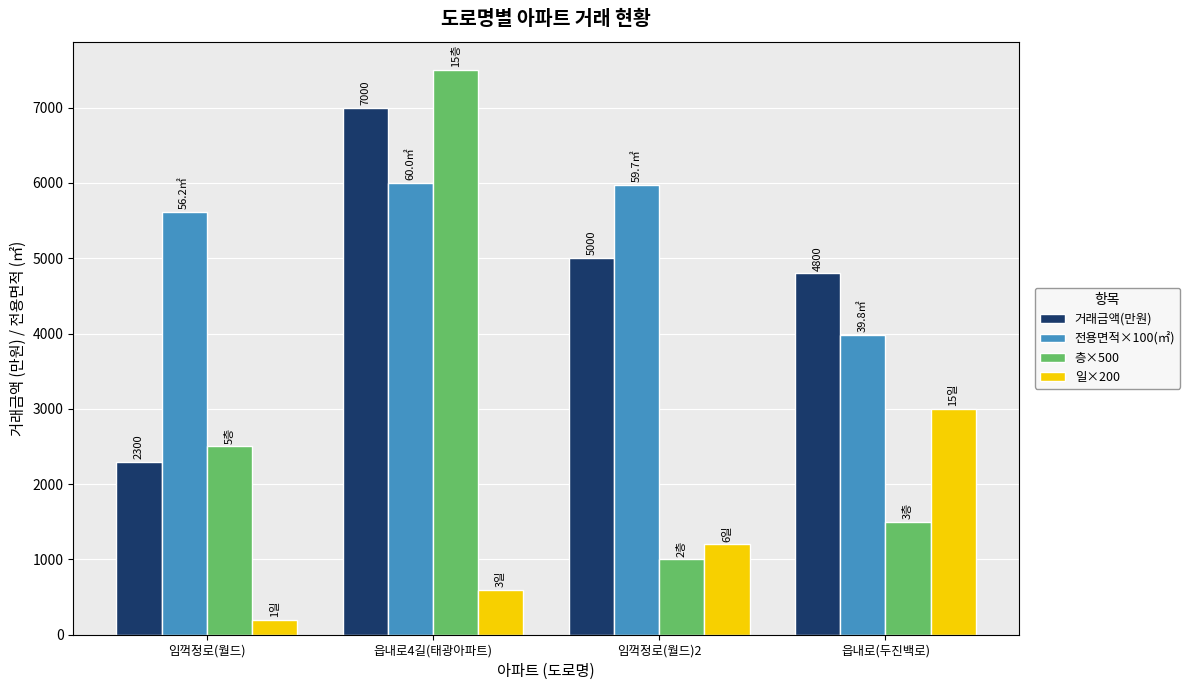

What is the label of the 3rd bar from the left?

임꺽정로(월드)2